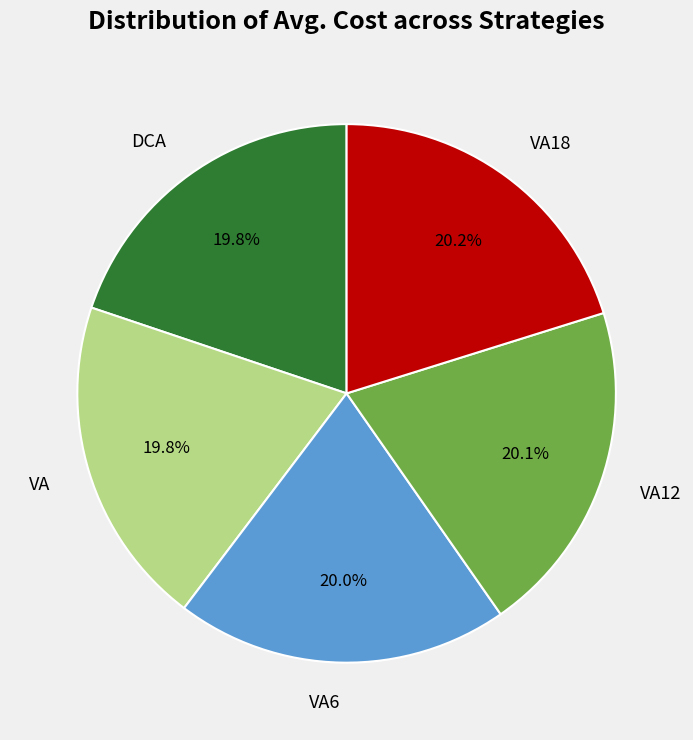

What percentage is NOT represented by DCA?

80.2%